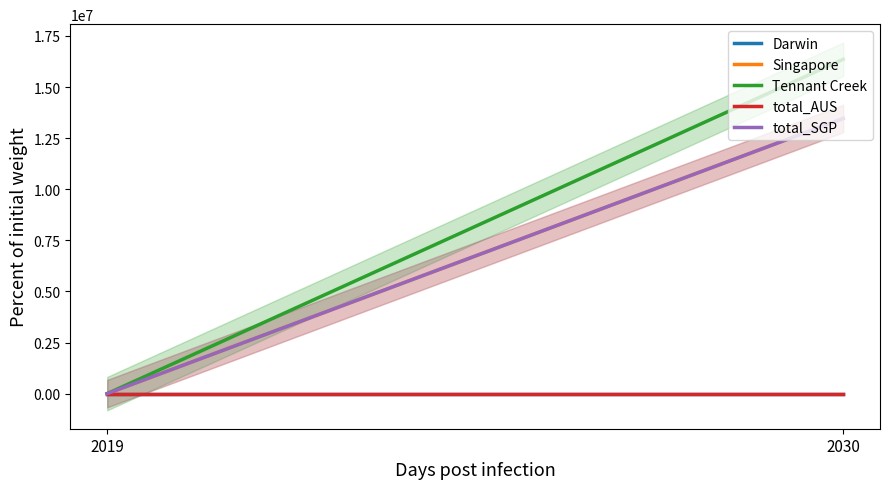

Which category has the highest value in the total_SGP series?

2030